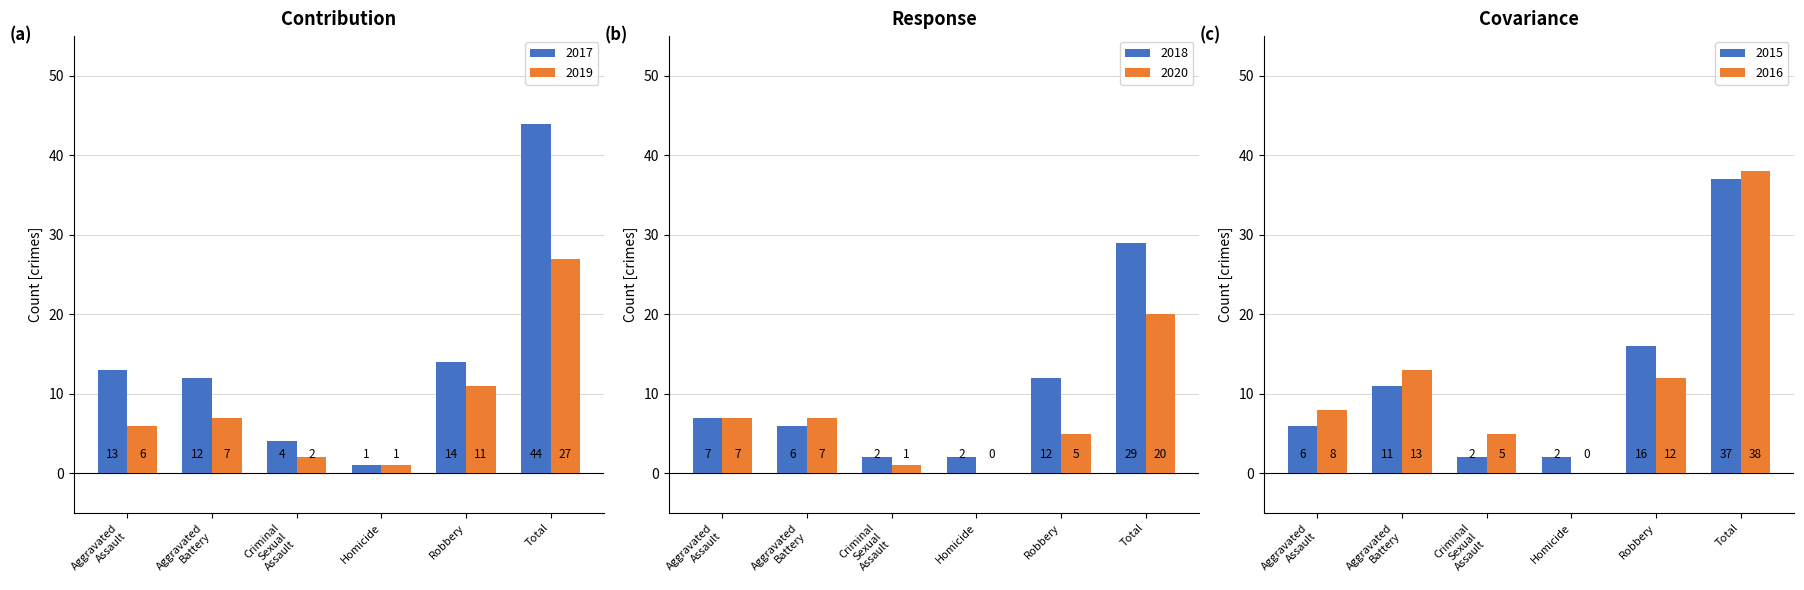

The value of 2017 at Criminal Sexual Assault is 4. True or false?

True